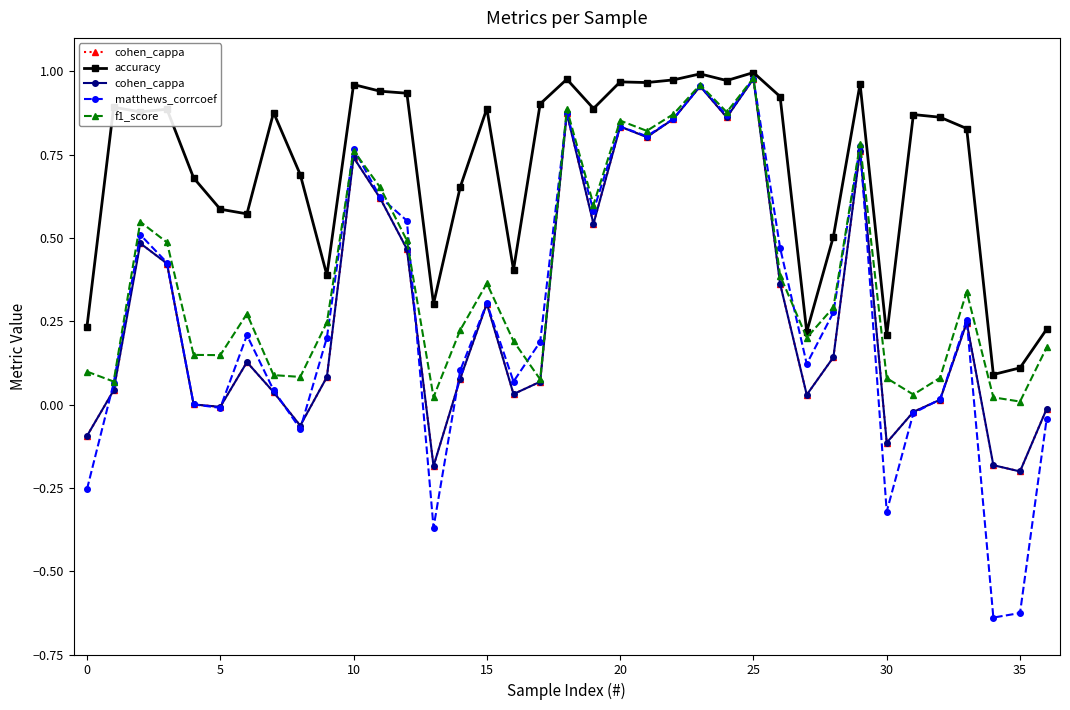

True or false: accuracy and f1_score intersect in this chart.

False